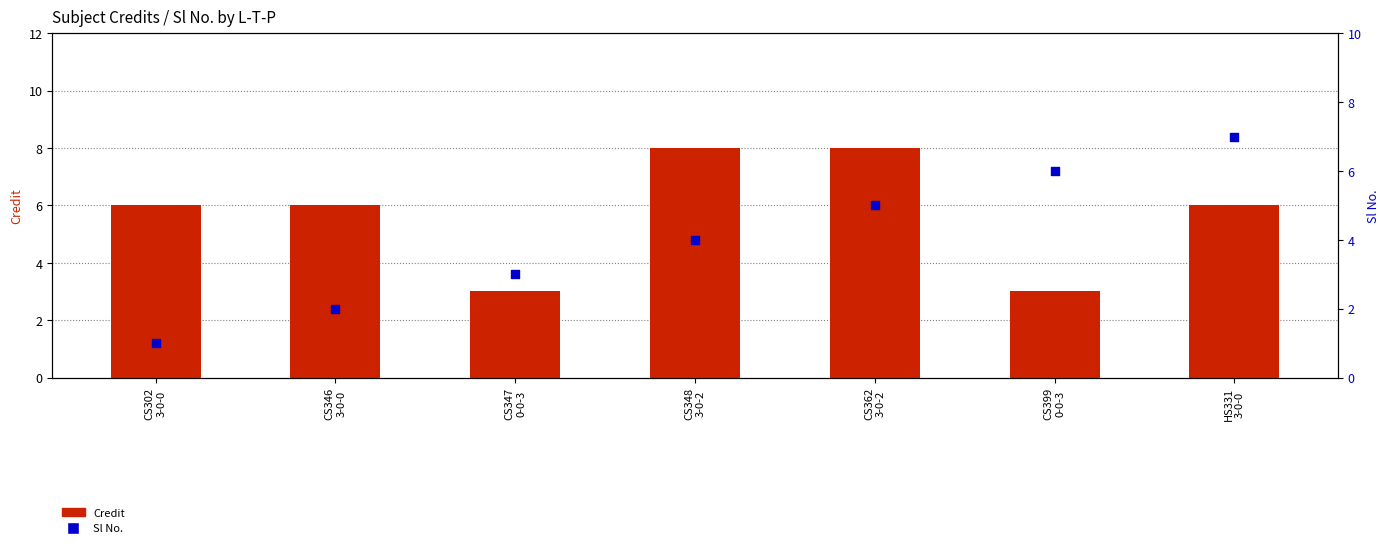

At which category is the sum across all series the highest?

CS362
3-0-2